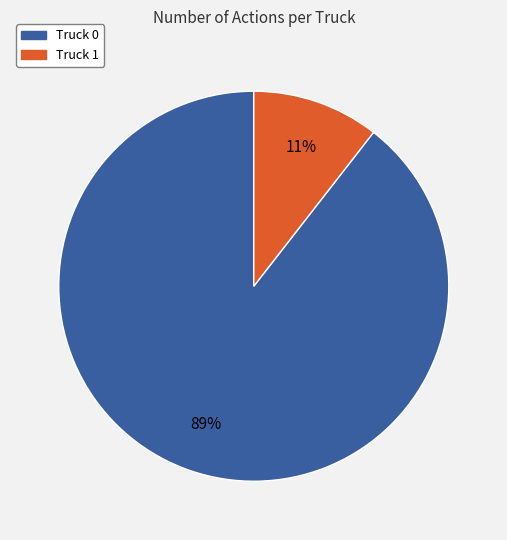

To the nearest percent, what portion does Truck 1 represent?

11%